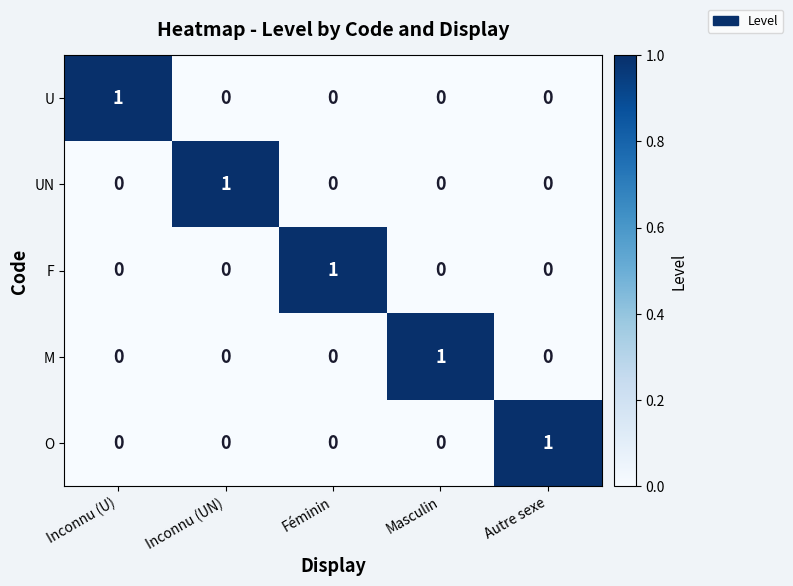

True or false: F has a value of 0 at Féminin.

False